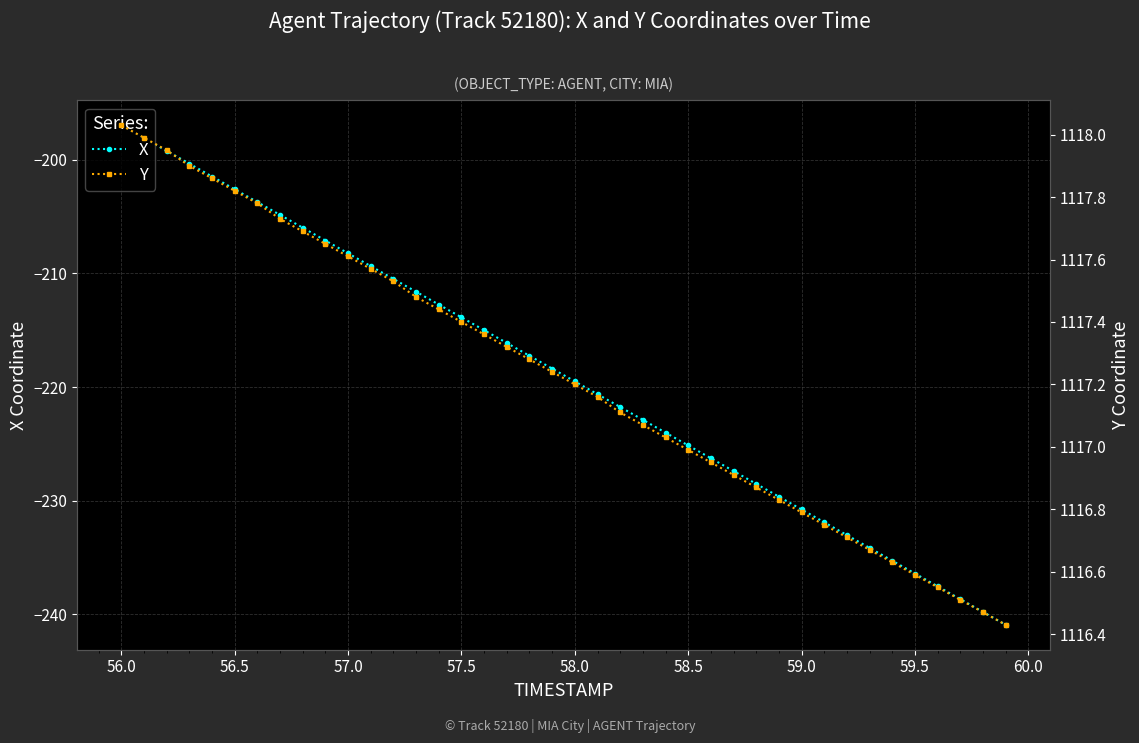

True or false: X has more than 1 interior local peaks.

False